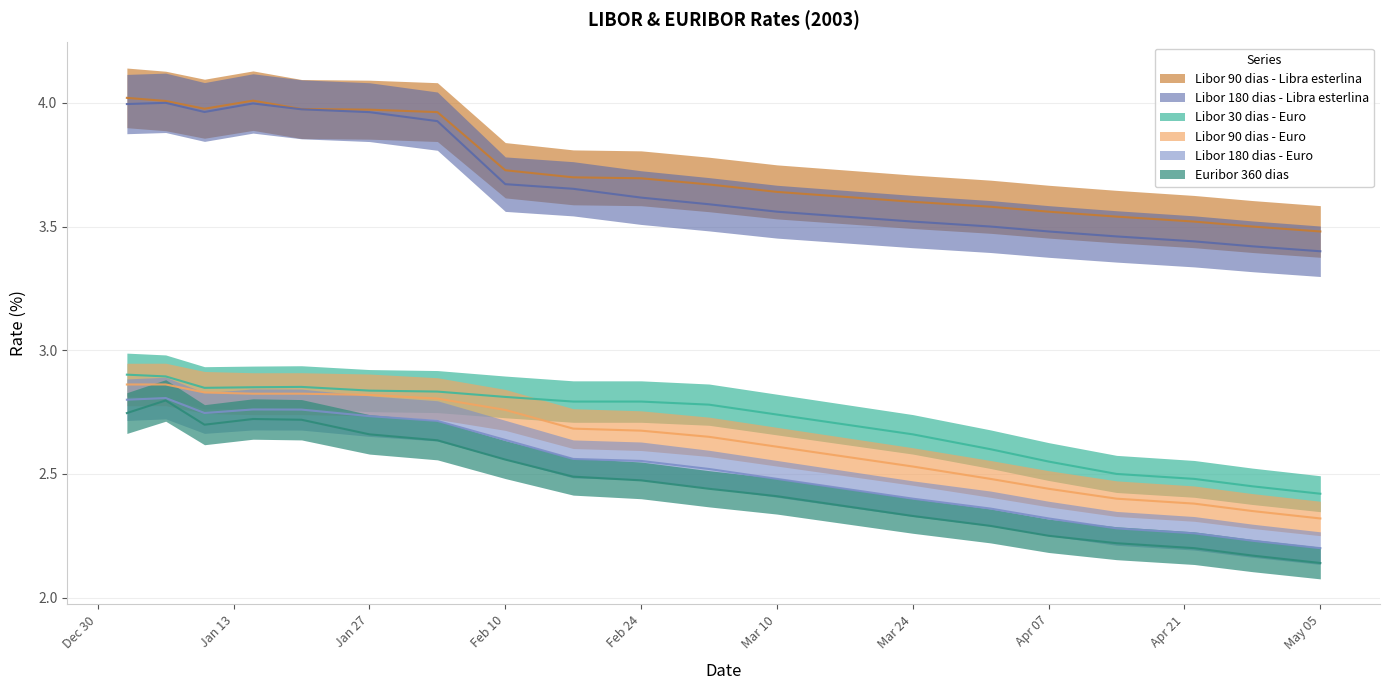

Which series has the largest total across all categories?

Libor 90 dias - Libra esterlina